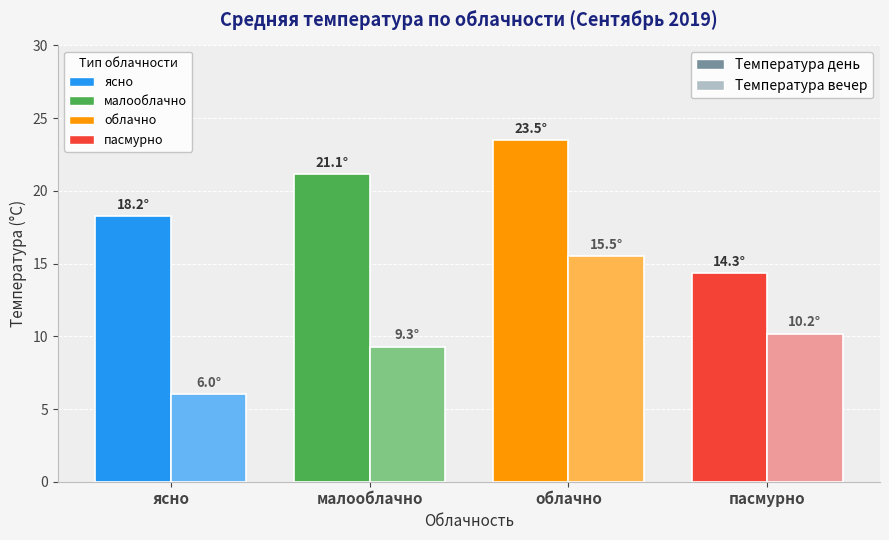

What is the spread (max minus min) of values at облачно?

8.0